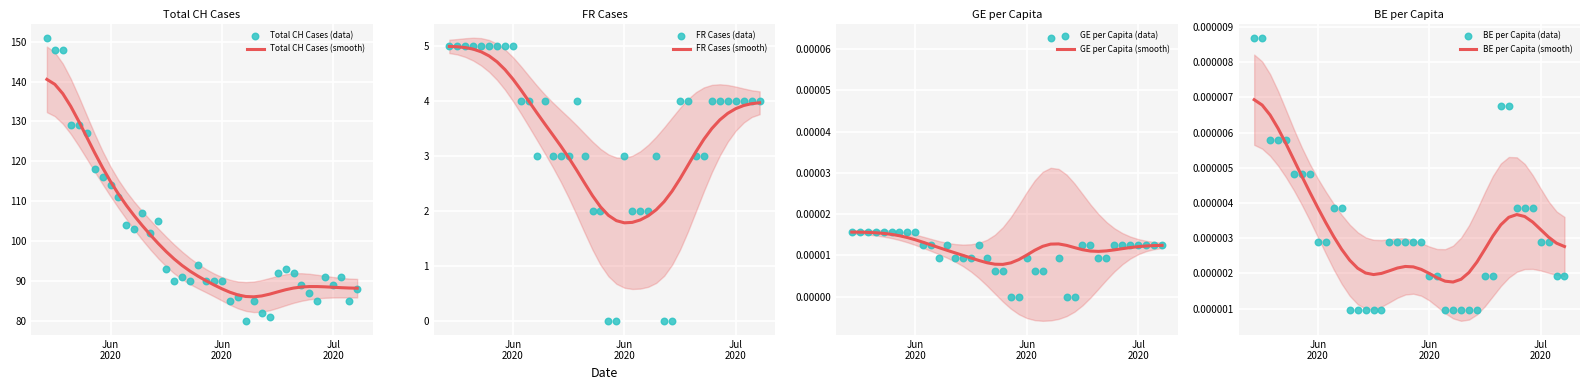

Which series contains the highest Y value?

CH